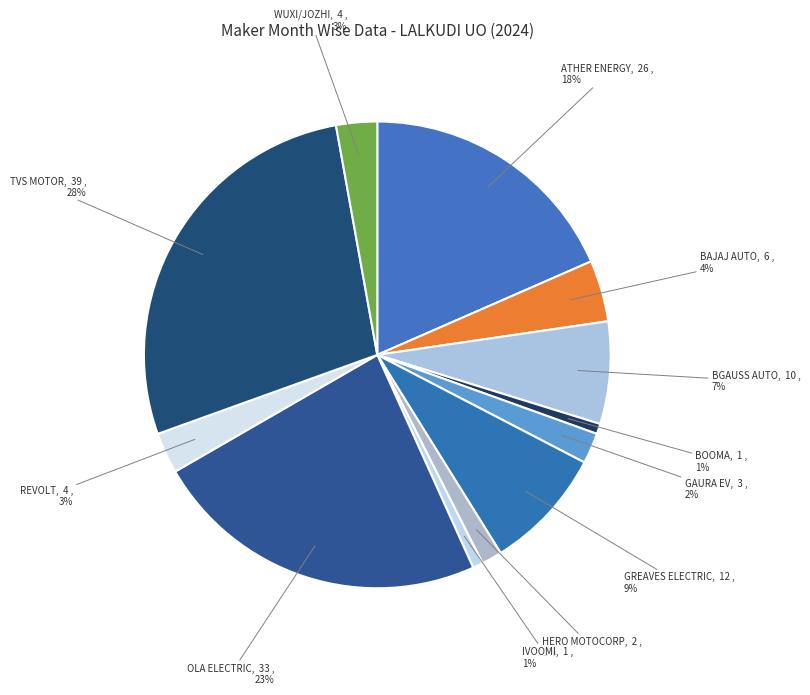

The BGAUSS AUTO slice represents 7% of the pie. True or false?

True